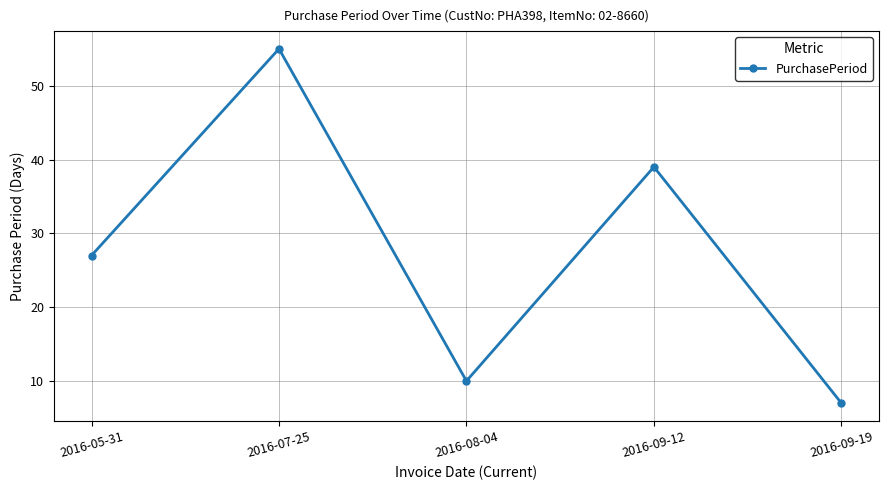

The value at 2016-05-31 is 16. True or false?

False